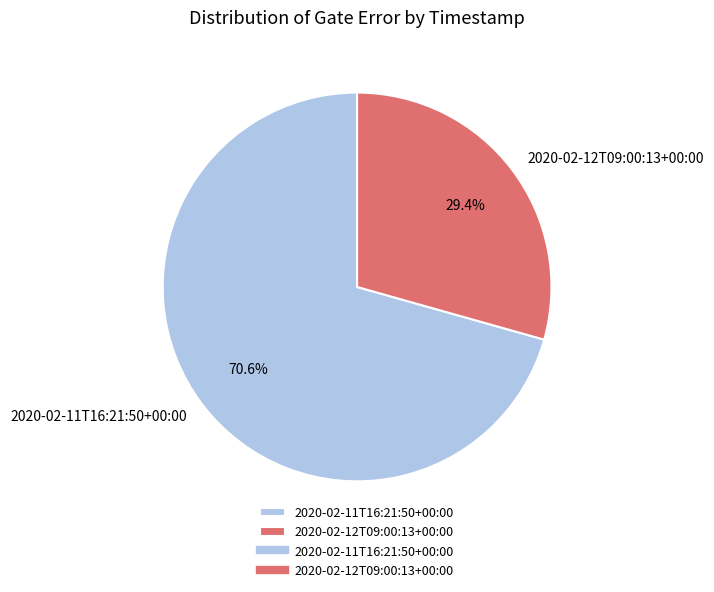

Is there any slice that represents more than half of the pie?

Yes